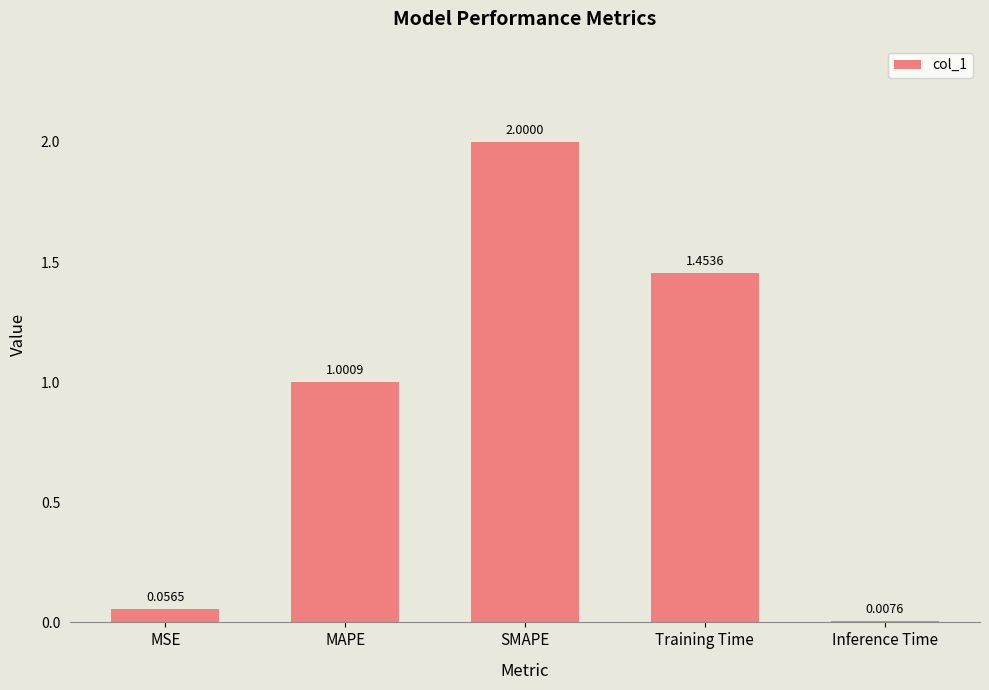

At which category does the chart reach its minimum across all series?

Inference Time